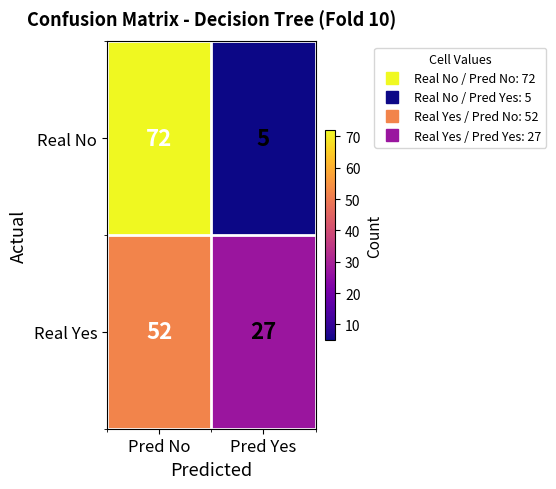

What value does the Real Yes series have at Pred Yes, to the nearest 10?

30